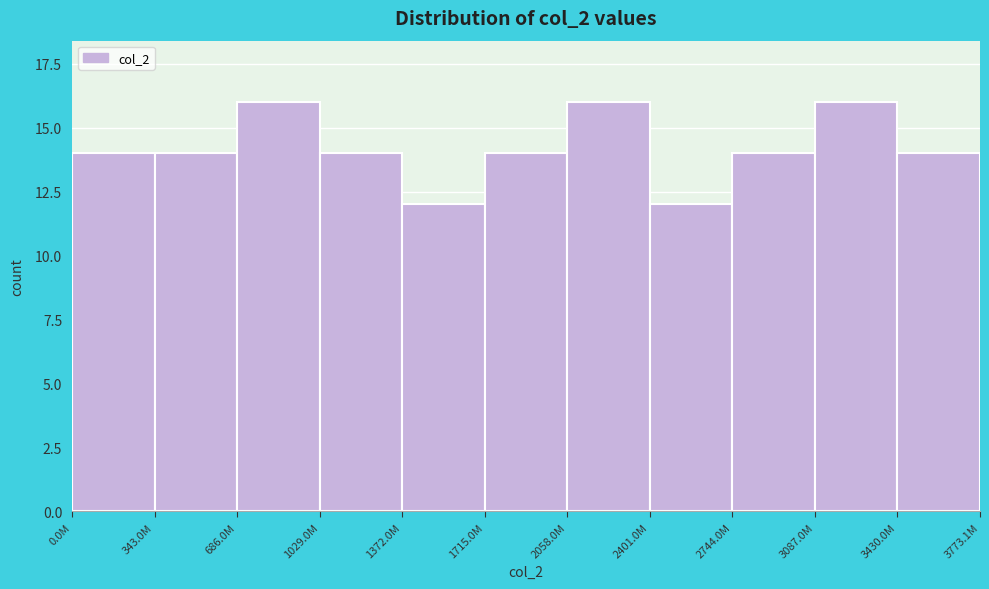

Reading left to right, what are all the values shown in this chart?

14	14	16	14	12	14	16	12	14	16	14